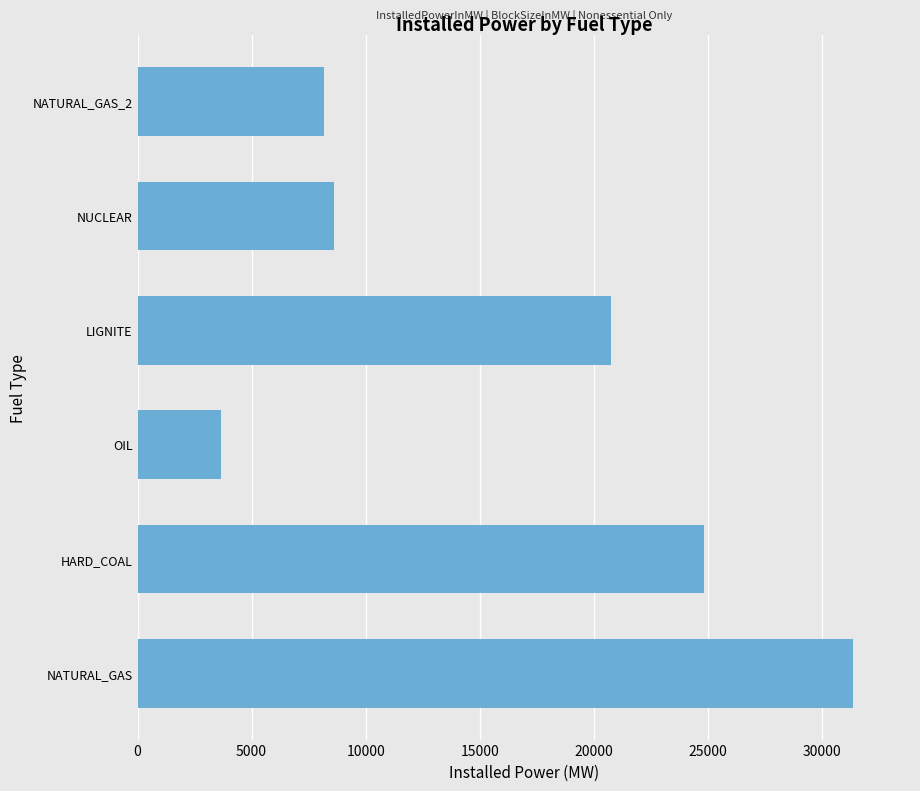

Where is the data nearest to the value 17505?

LIGNITE